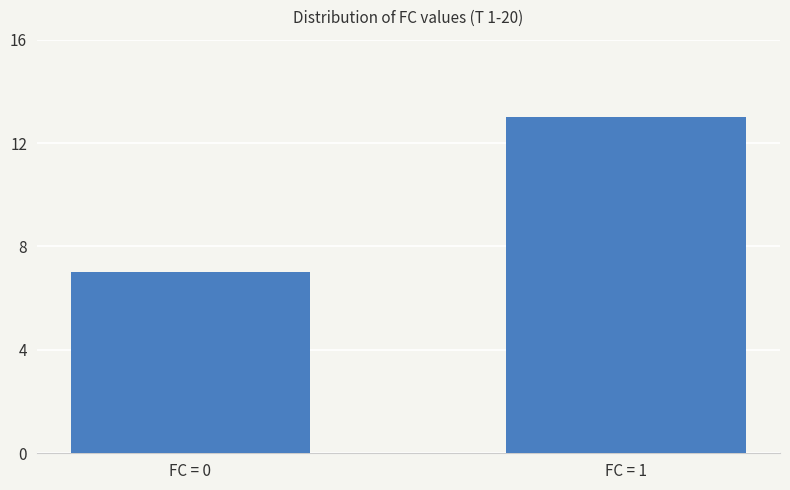

Which label corresponds to the largest value in the chart?

FC = 1